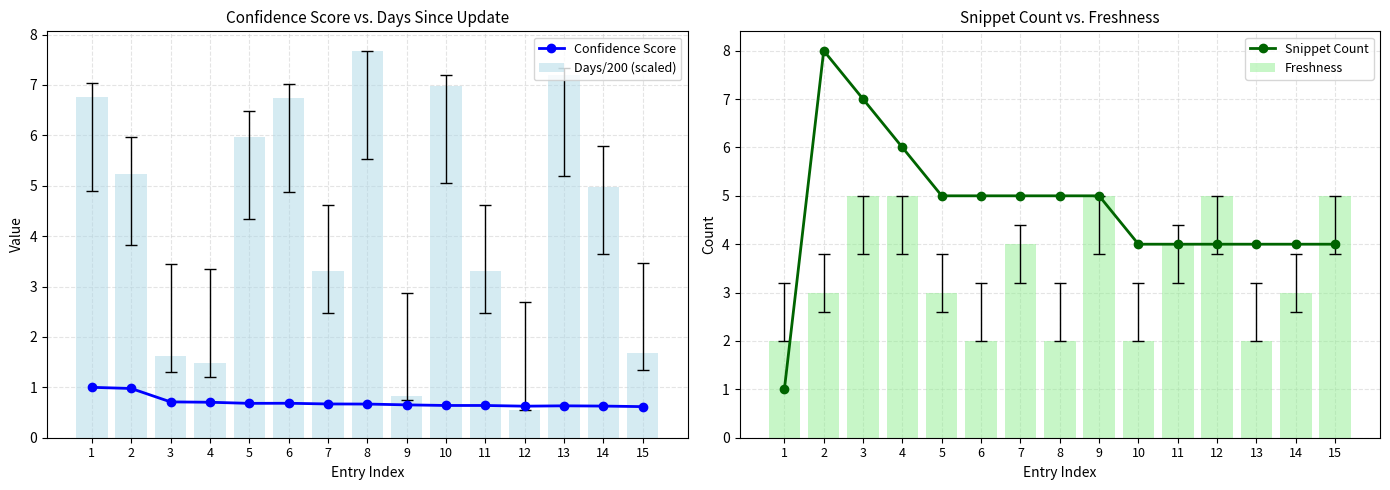

Which has a higher value, 13 or 10?

10